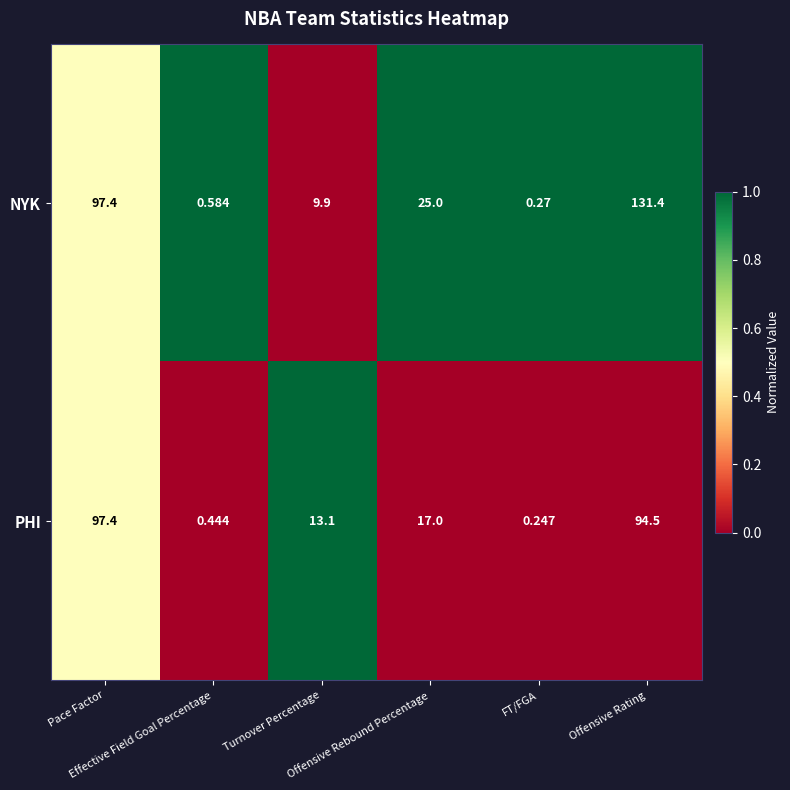

Which series has the largest total across all categories?

NYK